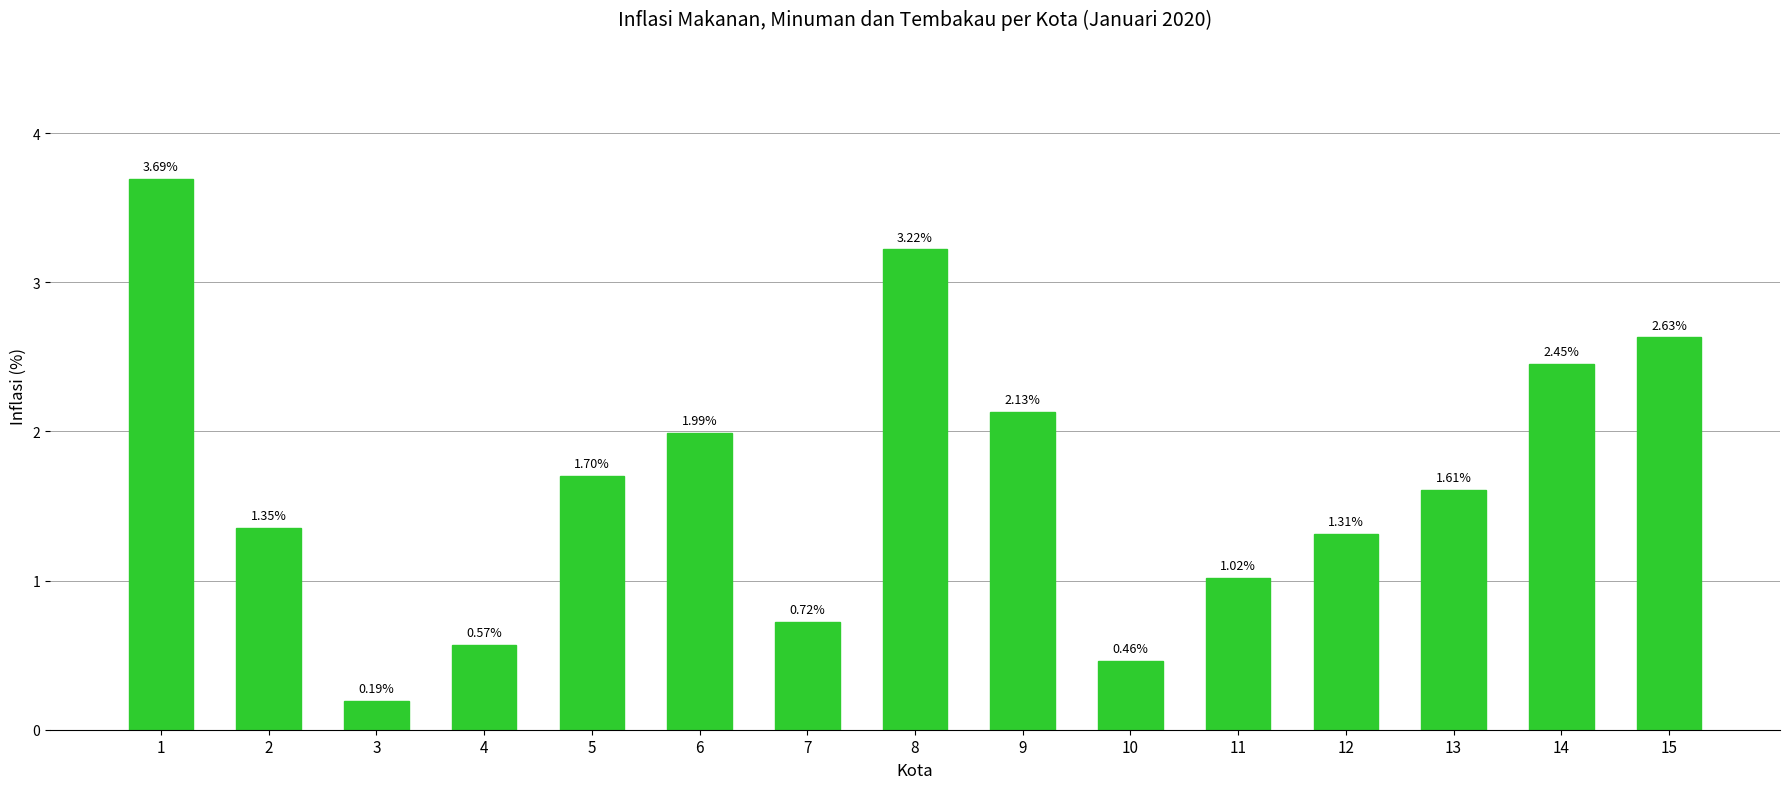

How many categories are shown in the chart?

15